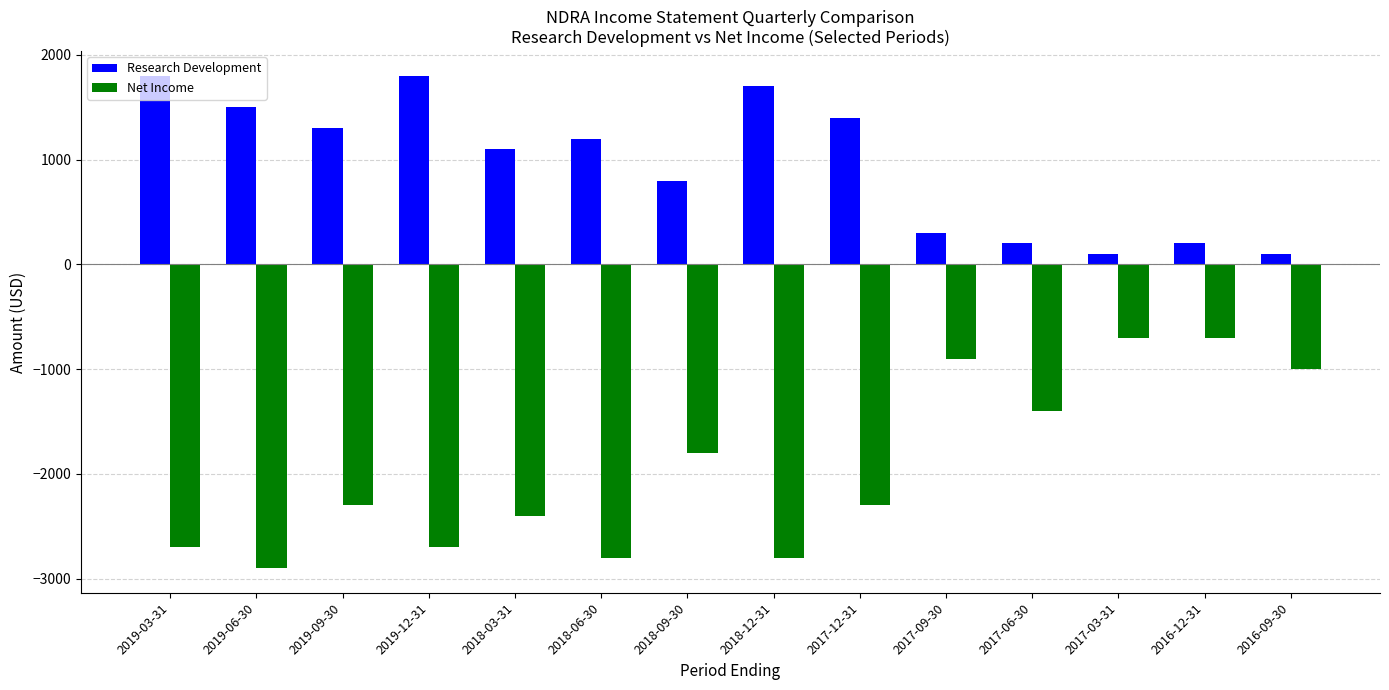

At 2017-06-30, list the series in order from smallest to largest.

Net Income, Research Development